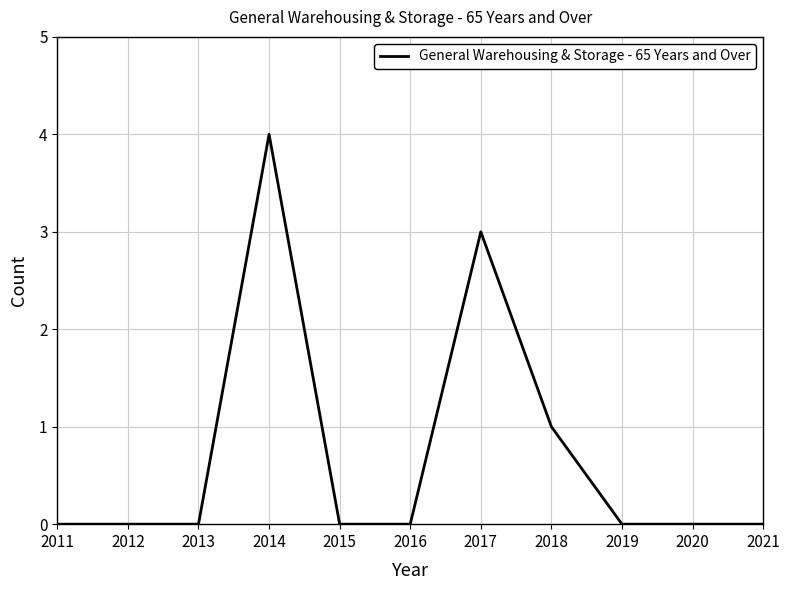

What is the approximate value at 2014?

4